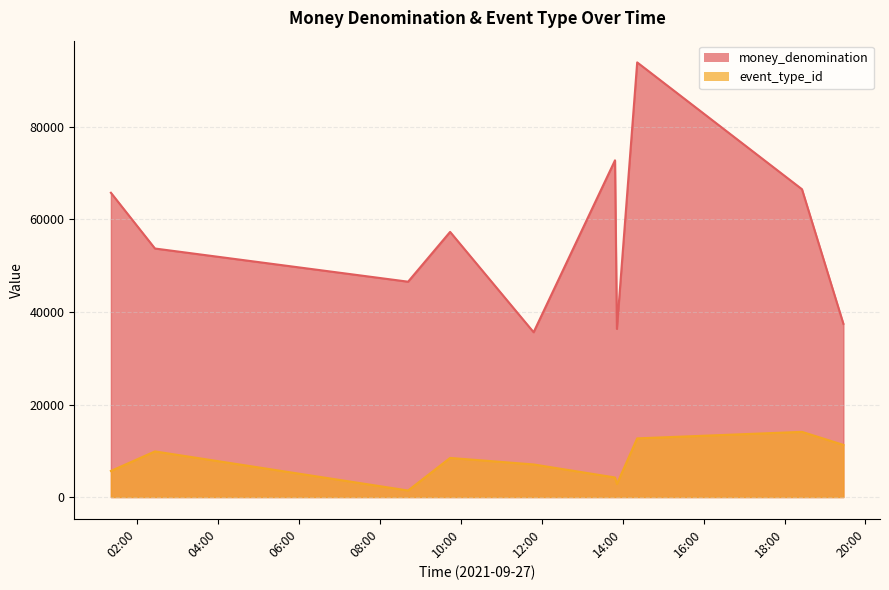

Rank the series by their average value, from lowest to highest.

event_type_id, money_denomination